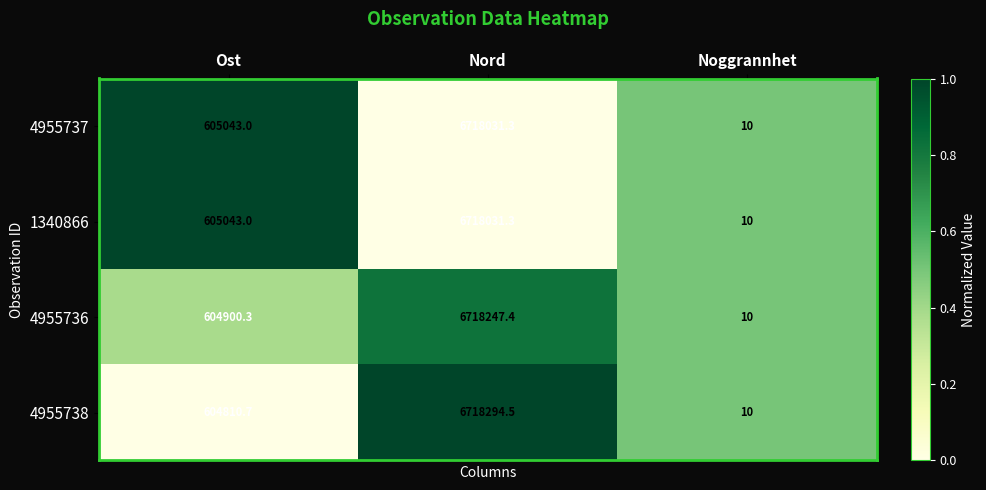

What is the sum of all 1340866 values?

7323084.3